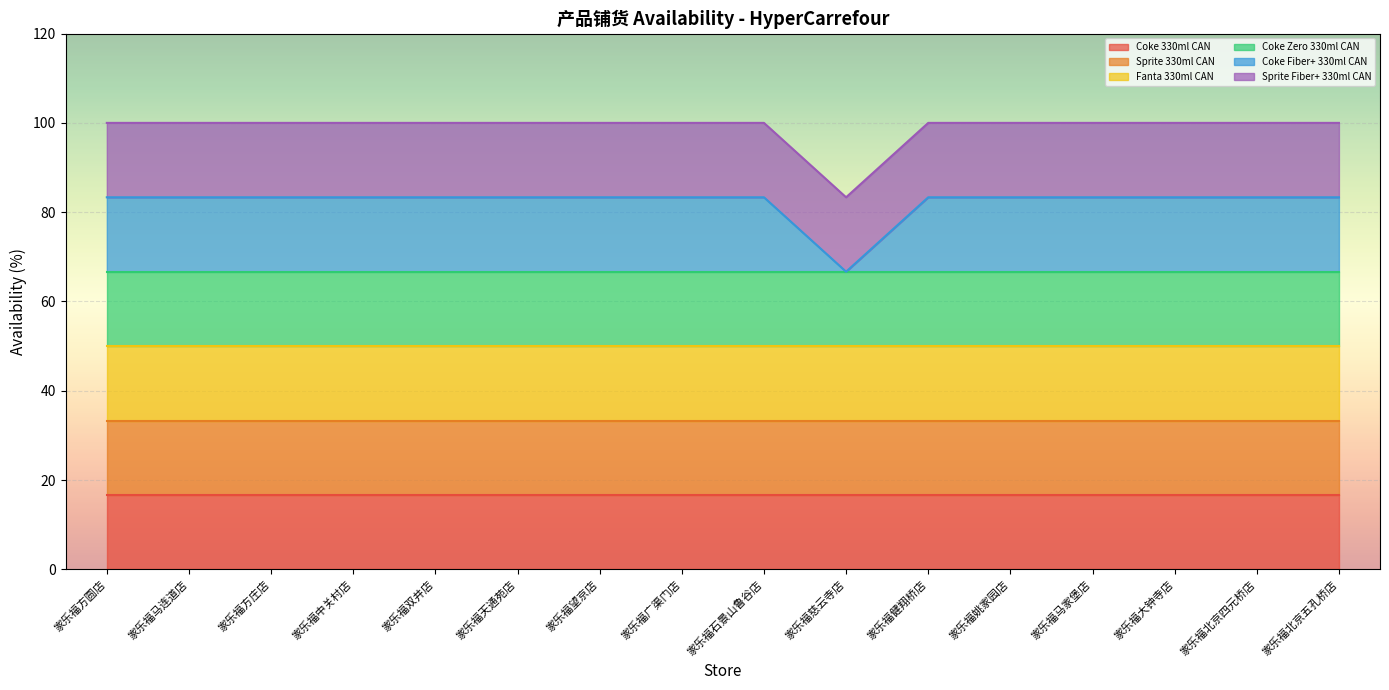

The value of Sprite Fiber+ 330ml CAN at 家乐福马家堡店 is 20. True or false?

False